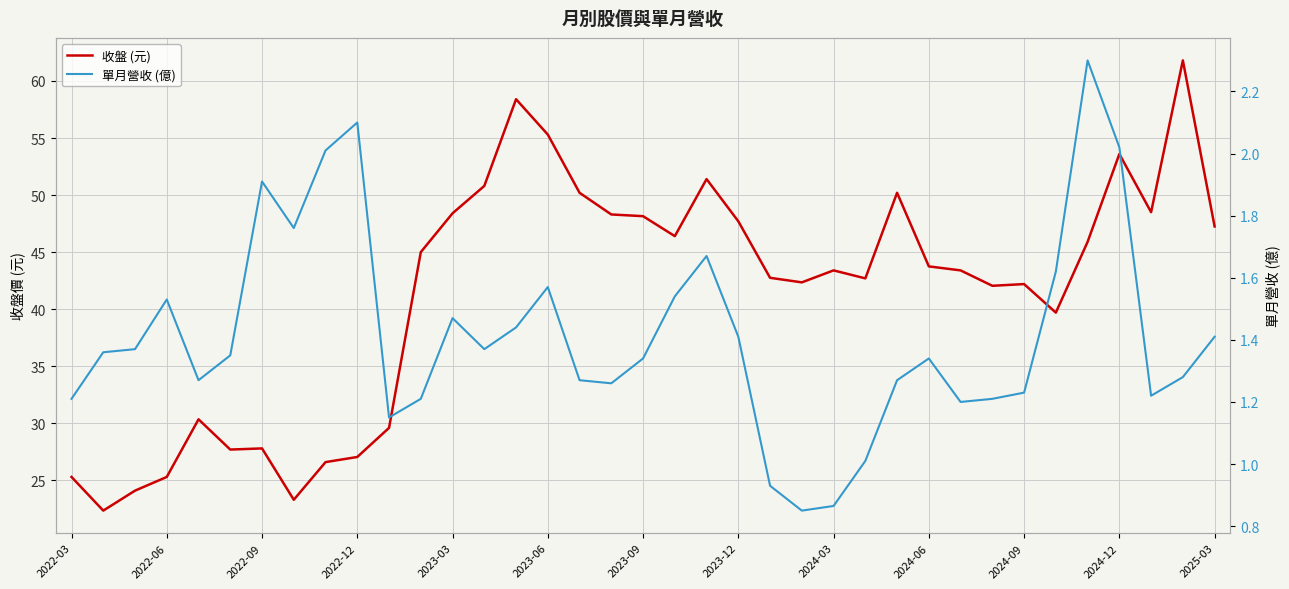

What position from the left is 31?

32